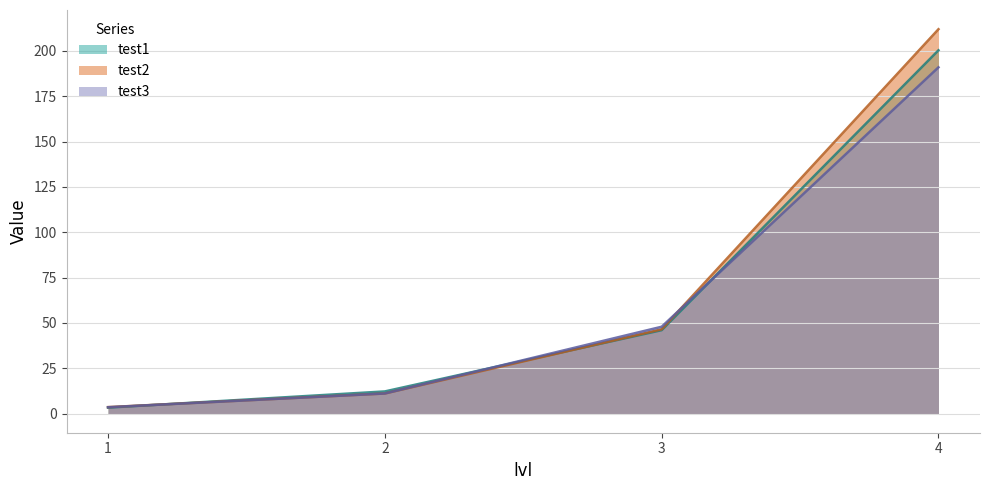

Reading left to right, extract all data points from this chart.

test1: 1=3.2	2=12.2	3=46.0	4=200.3
test2: 1=3.5	2=11.0	3=46.4	4=212.0
test3: 1=3.5	2=11.0	3=47.9	4=190.9